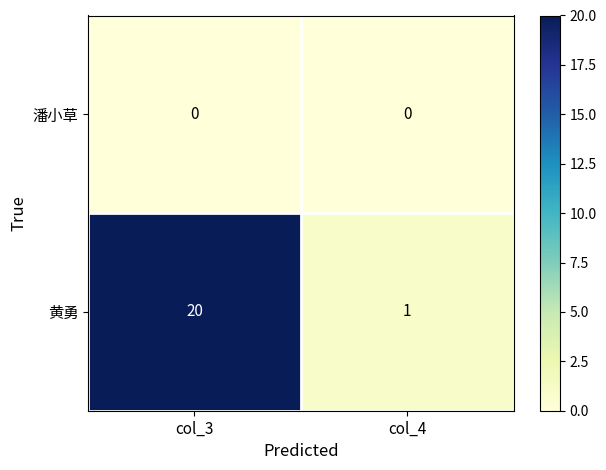

Which series has the largest range (max minus min)?

黄勇